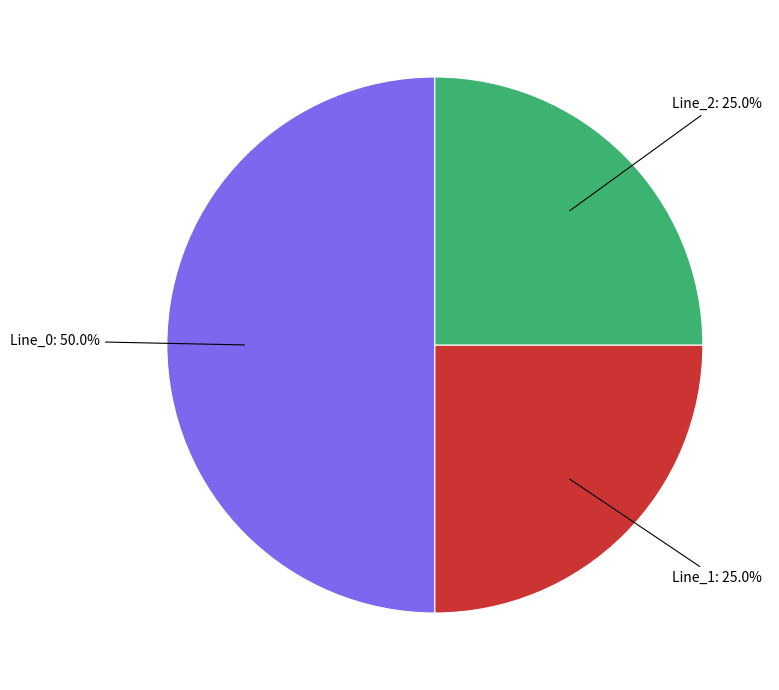

How many segments does this pie chart have?

3